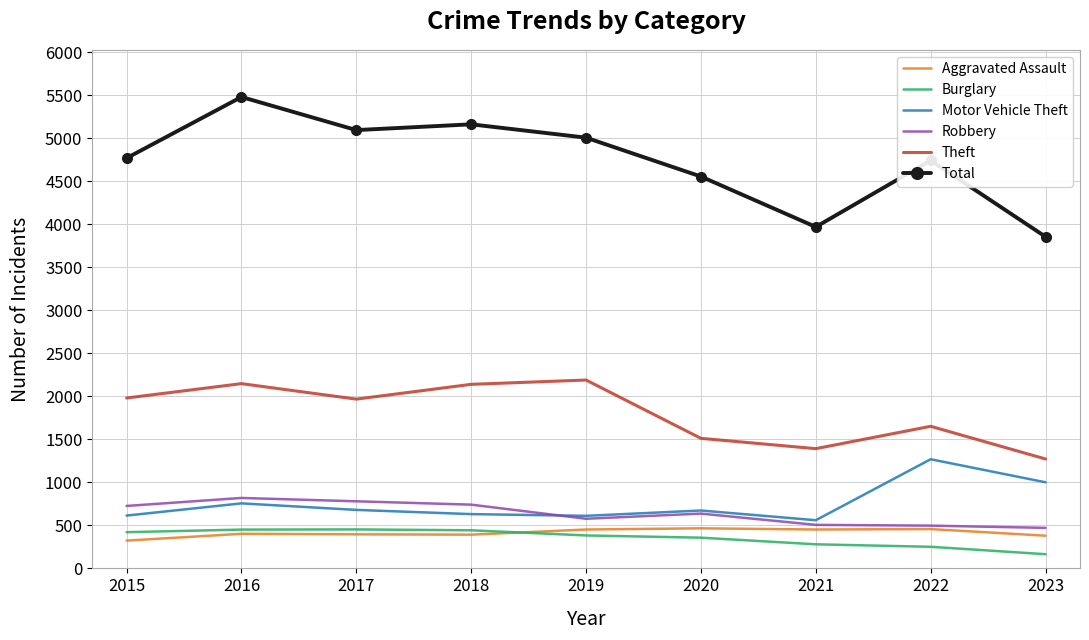

True or false: Burglary and Theft intersect in this chart.

False